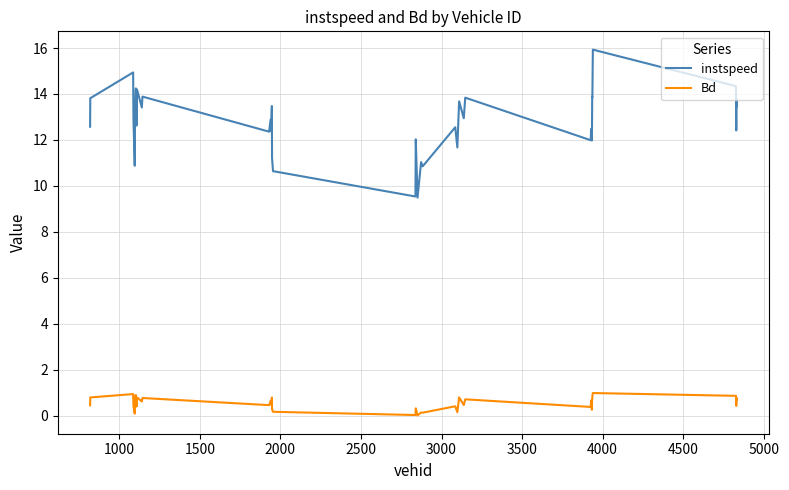

Which series has the largest total across all categories?

instspeed